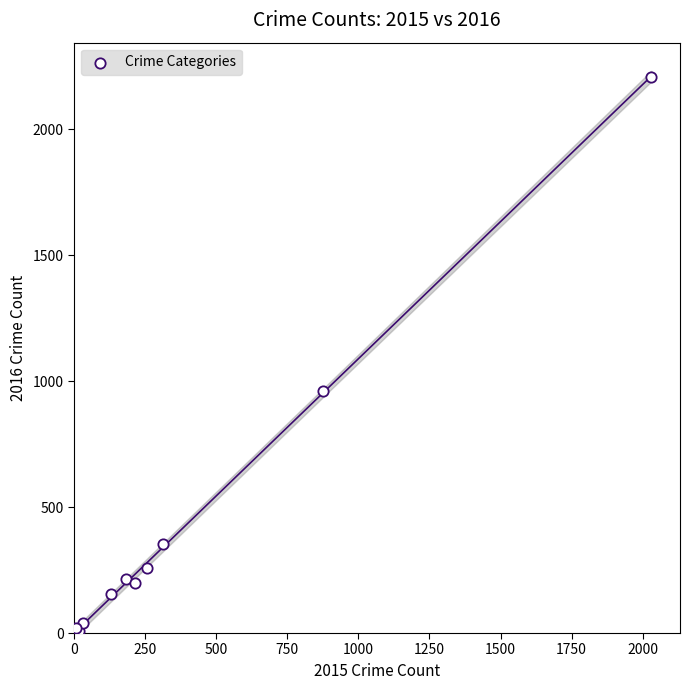

What Y value in the scatter plot is closest to 1108?

962